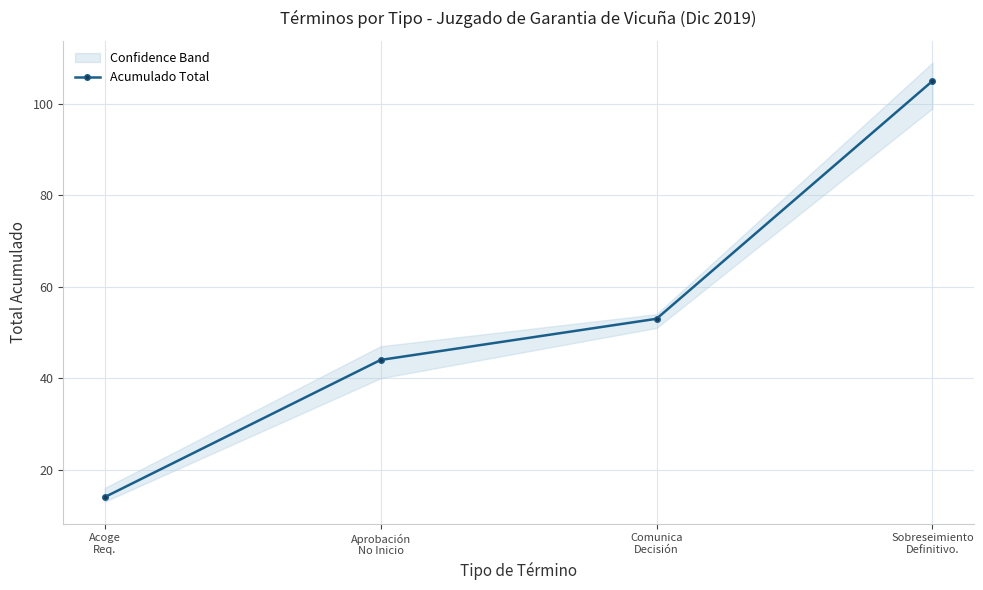

Is it true that the value at Comunica
Decisión is 71?

False